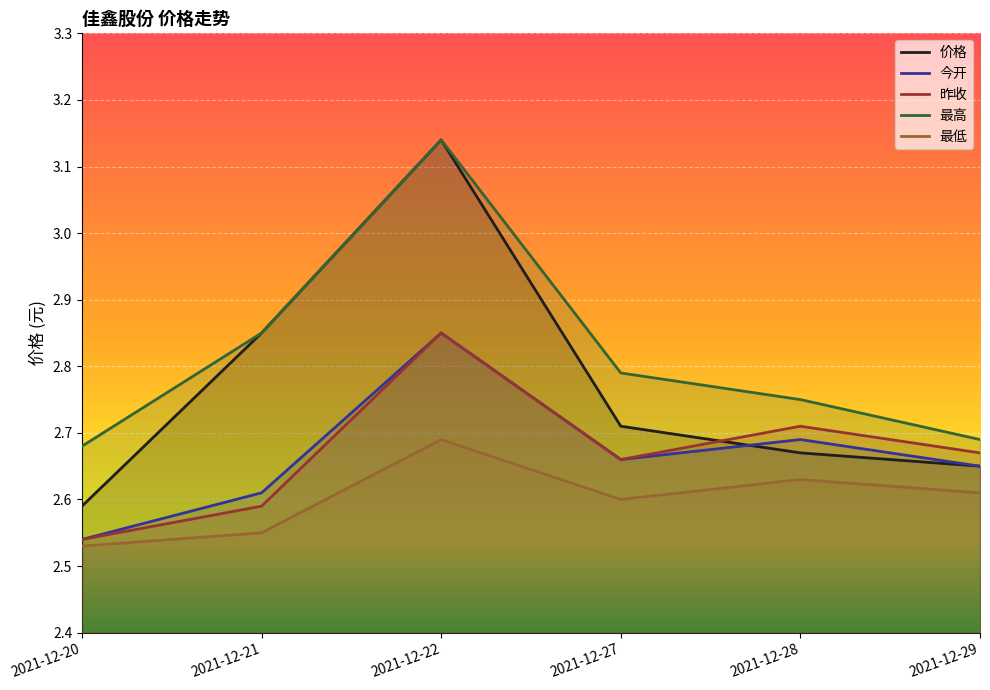

What is the value of the 今开 point at the 2nd from the left?

2.6